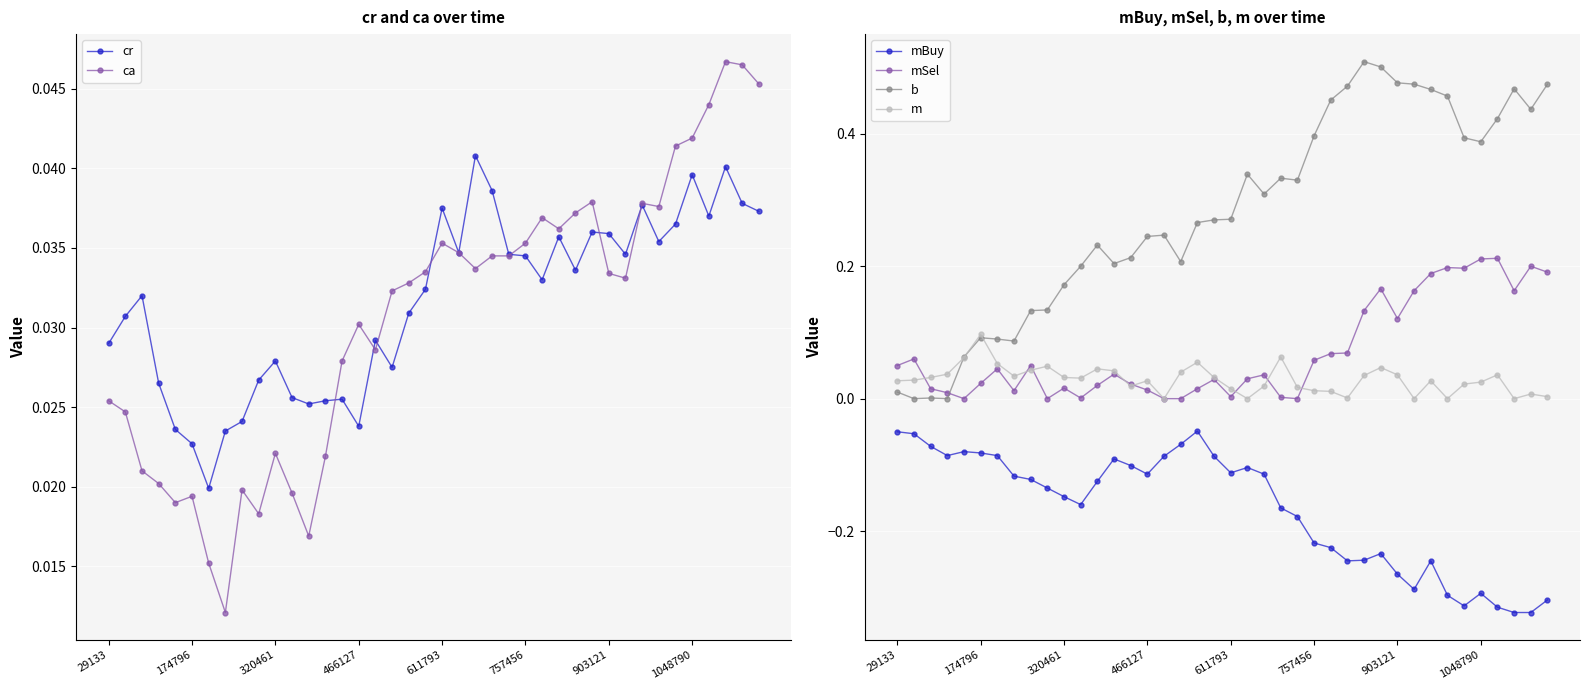

True or false: b has a value of 0.1 at 14.

False